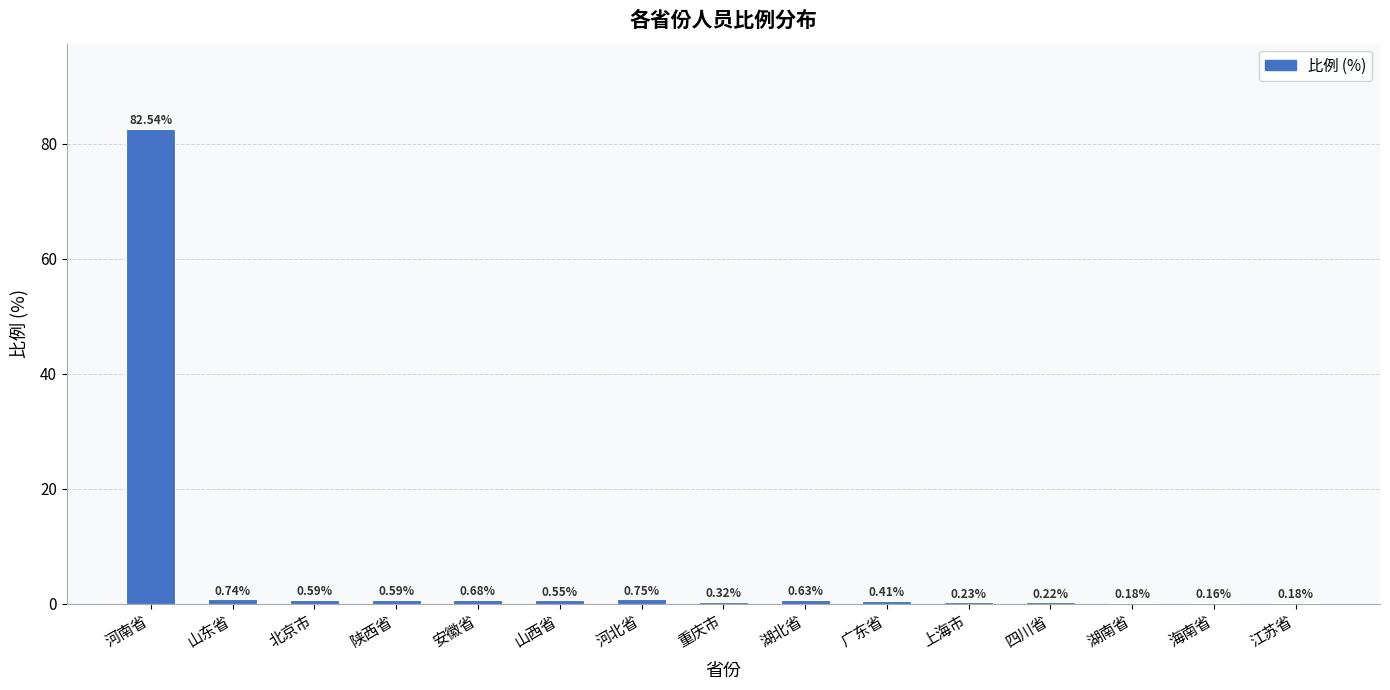

What is the sum of all values?

88.8